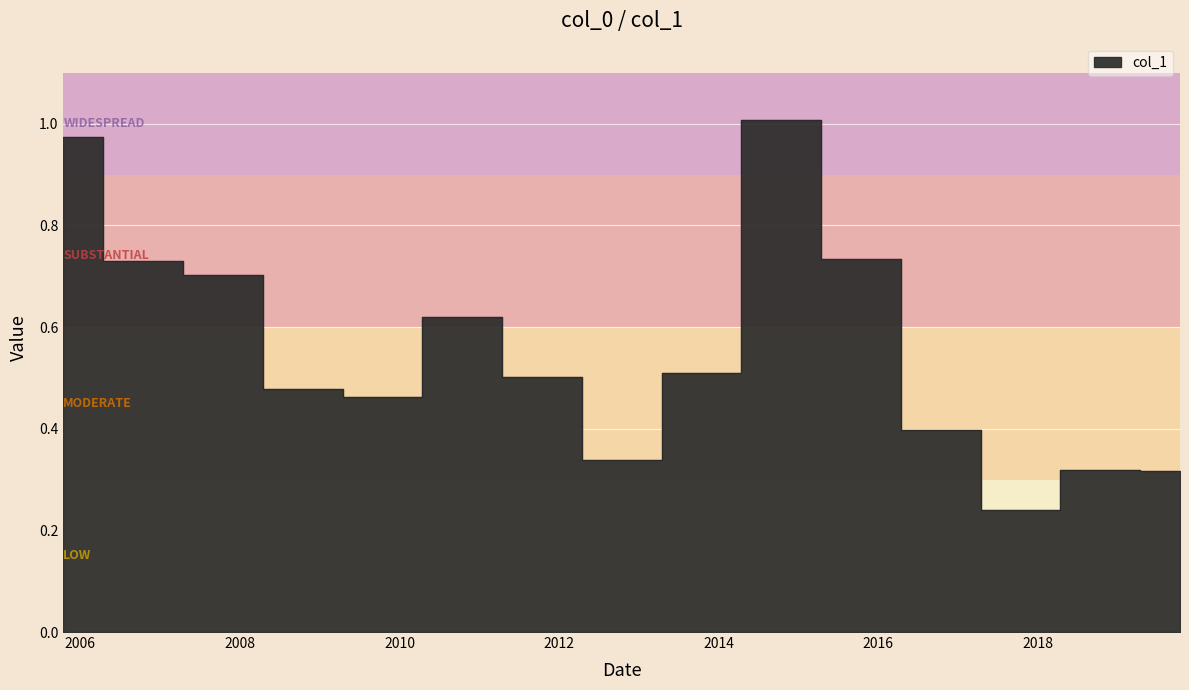

What is the label of the 10th point from the left?

2014-10-15